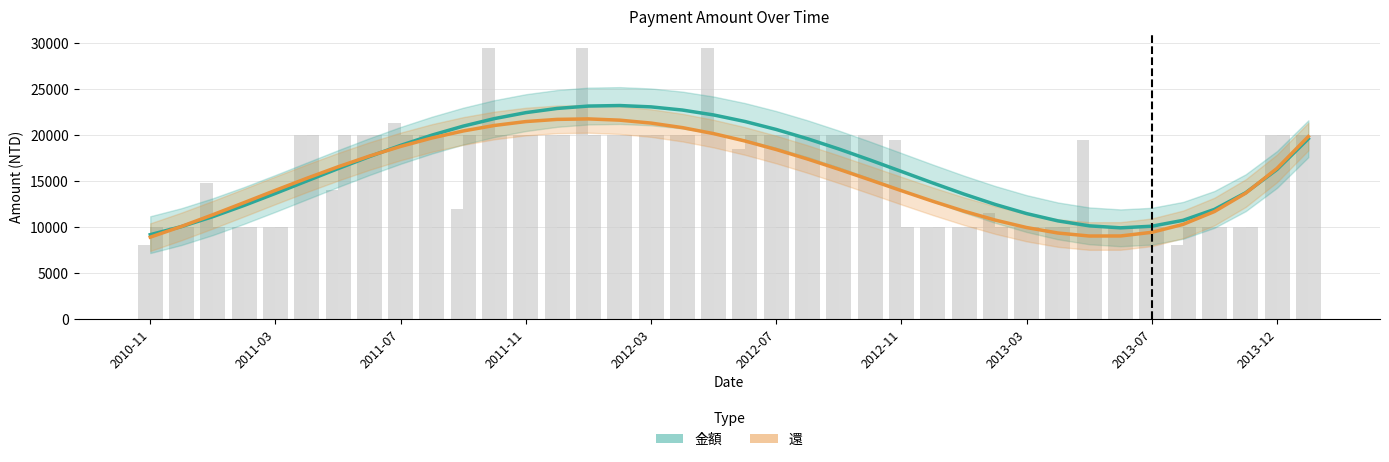

Does the chart contain stacked bars?

No